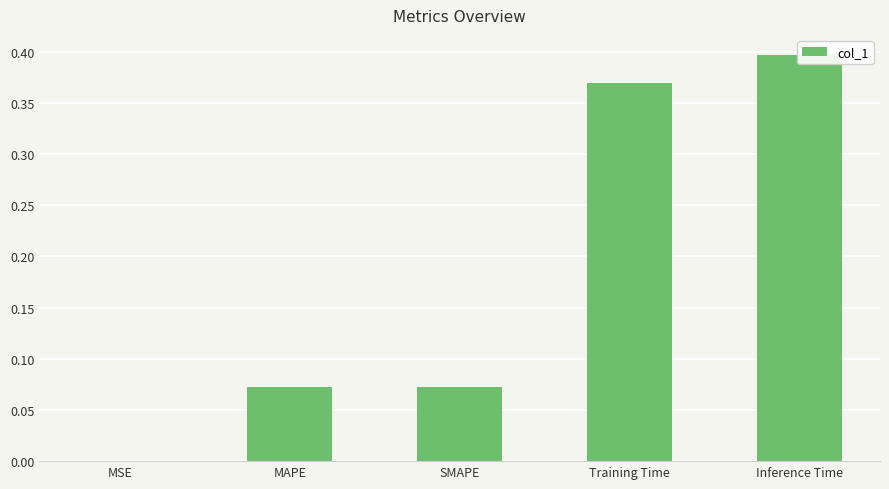

Reading left to right, list all the values displayed in this chart.

0.0	0.1	0.1	0.4	0.4